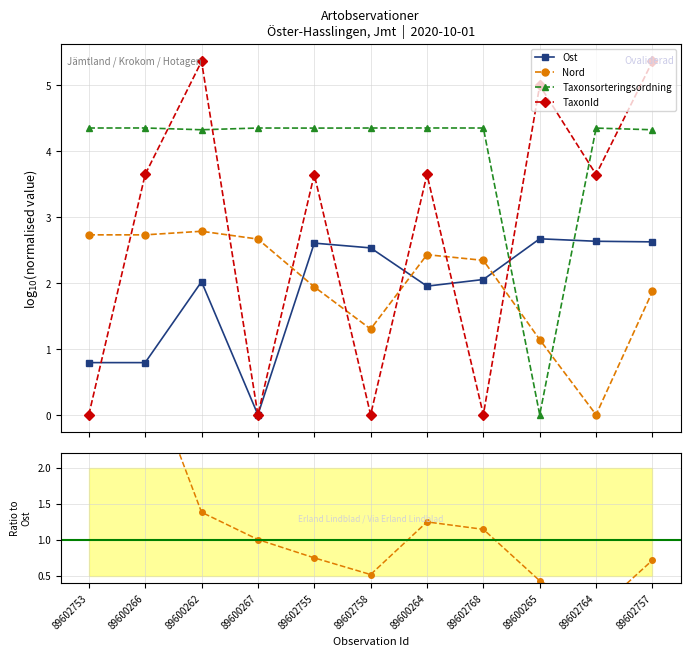

Where do Ost and Nord/Ost ratio first cross each other?

89600266 and 89600262